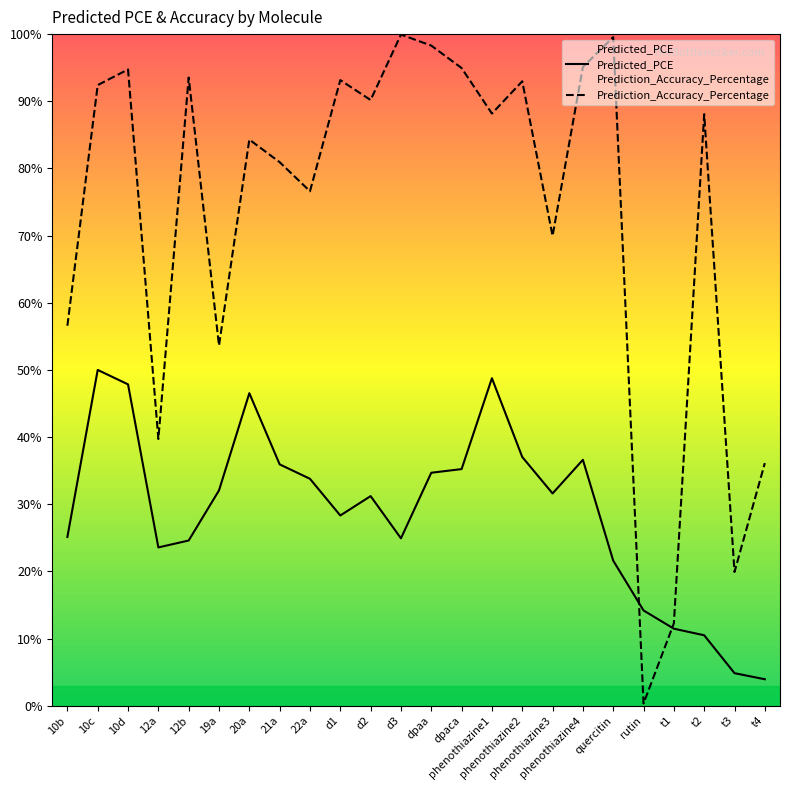

What is the difference between the maximum and second lowest values in the Predicted_PCE series?

45.2